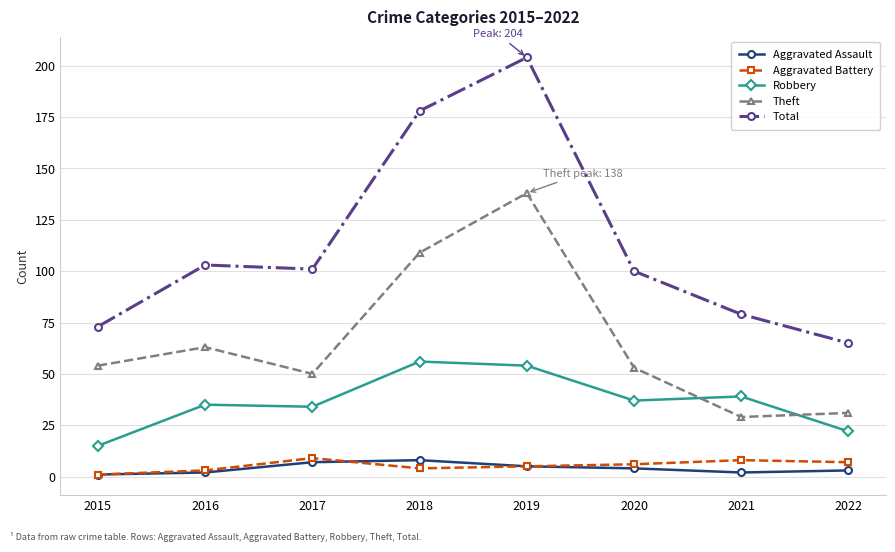

What is the total value across all series at 2016?

206